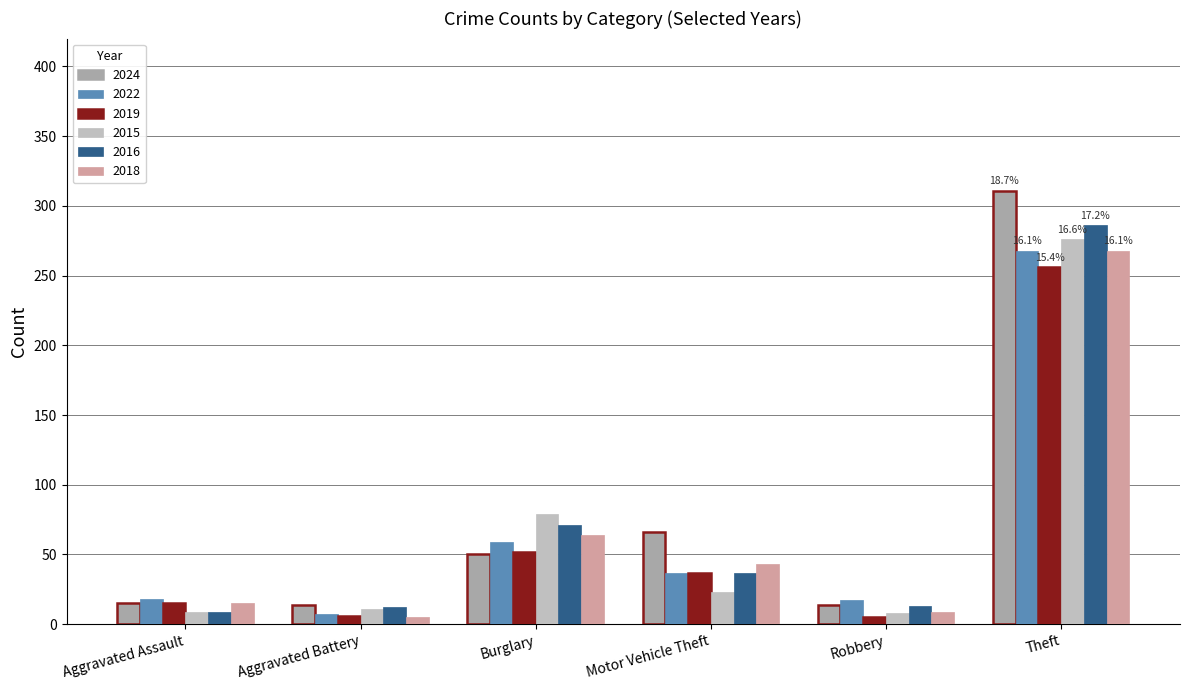

What is the difference between the 2024 values at Theft and Aggravated Battery?

297